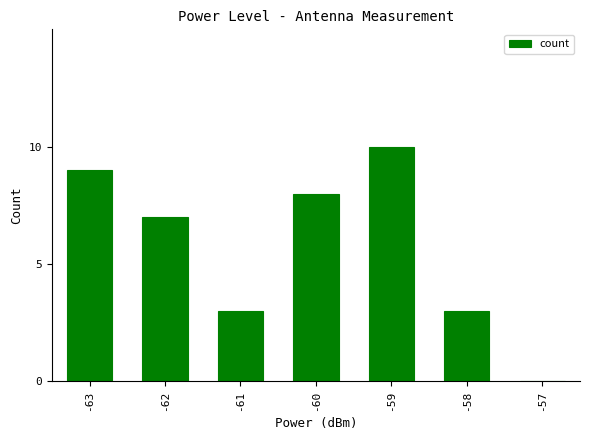

Count the number of categories in the chart.

7